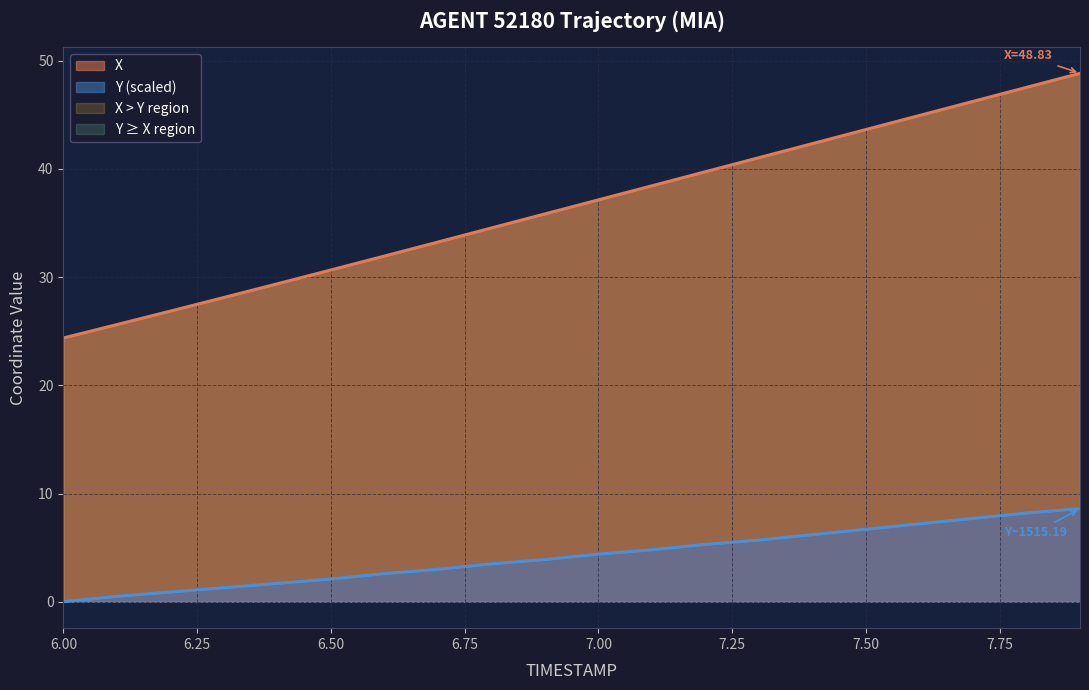

True or false: Y (scaled) has a value of 0.0 at 6.00.

True